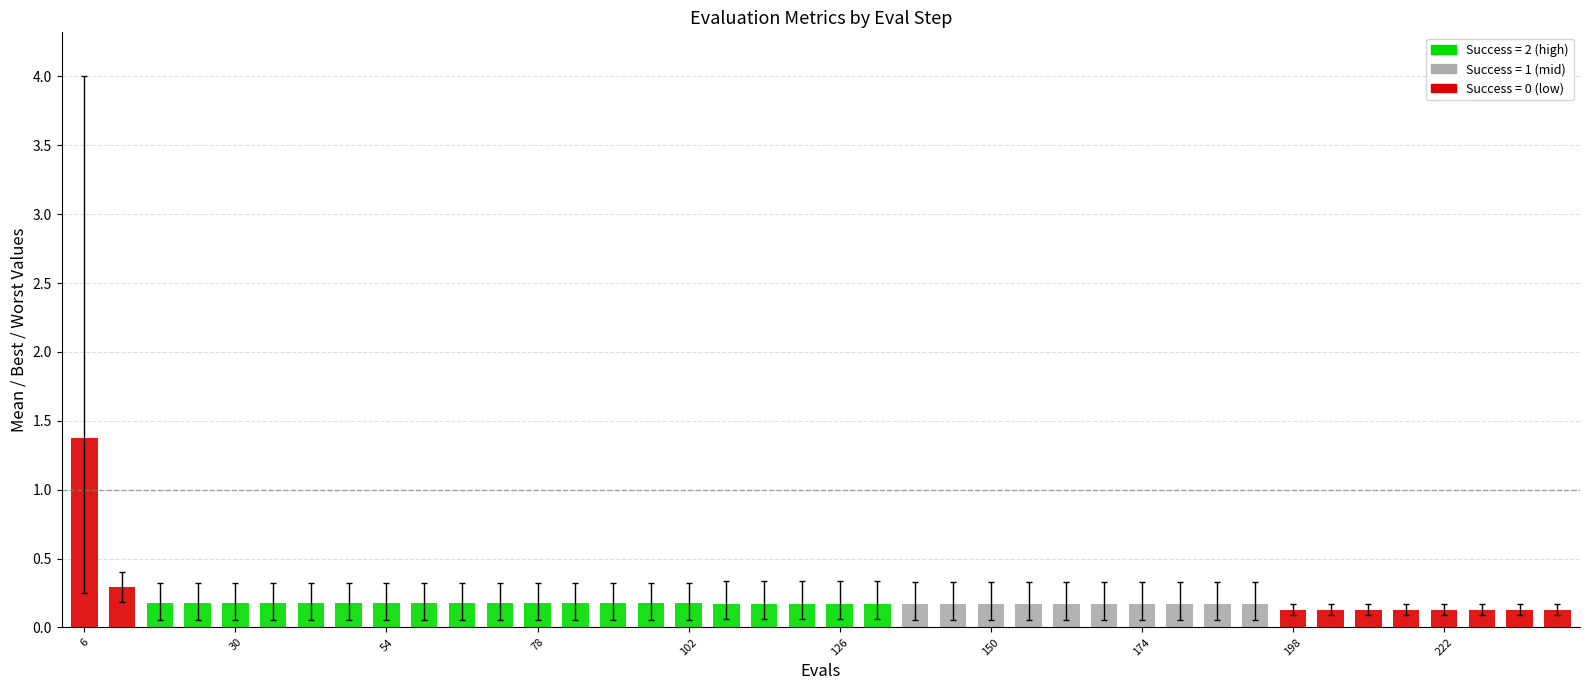

What is the value of the worst bar at the 29th from the left?

0.3